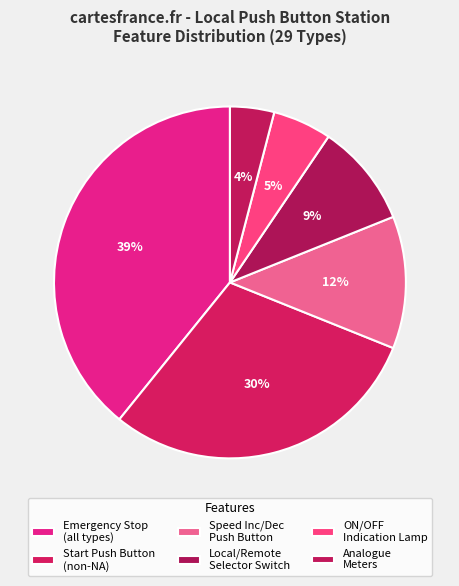

How many segments does this pie chart have?

6